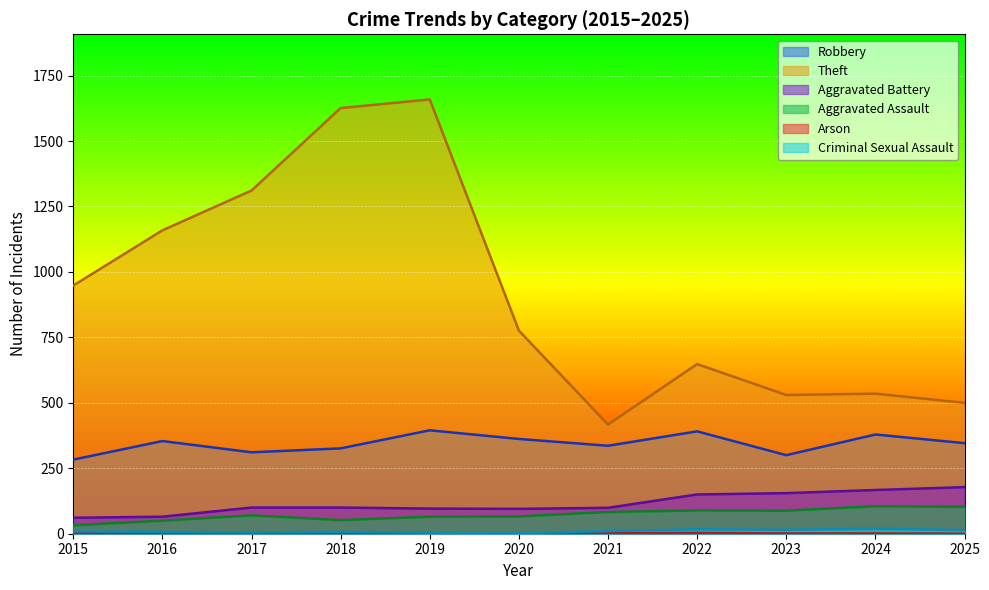

True or false: Criminal Sexual Assault and Arson intersect in this chart.

False